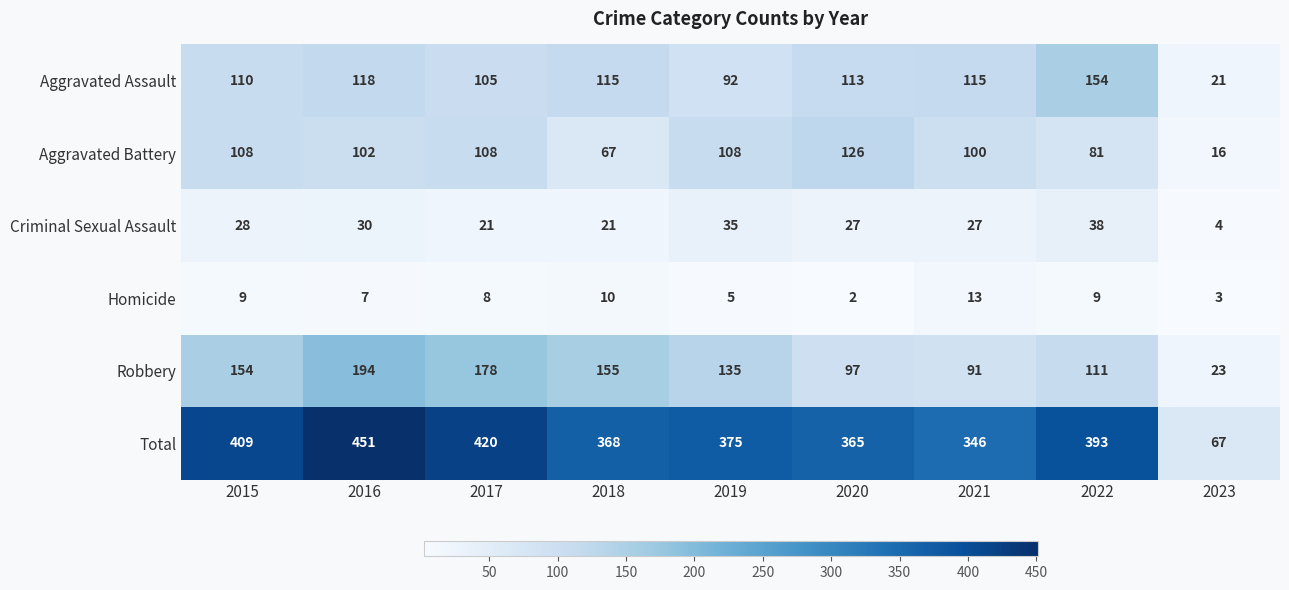

True or false: Homicide has a value of 15 at 2015.

False